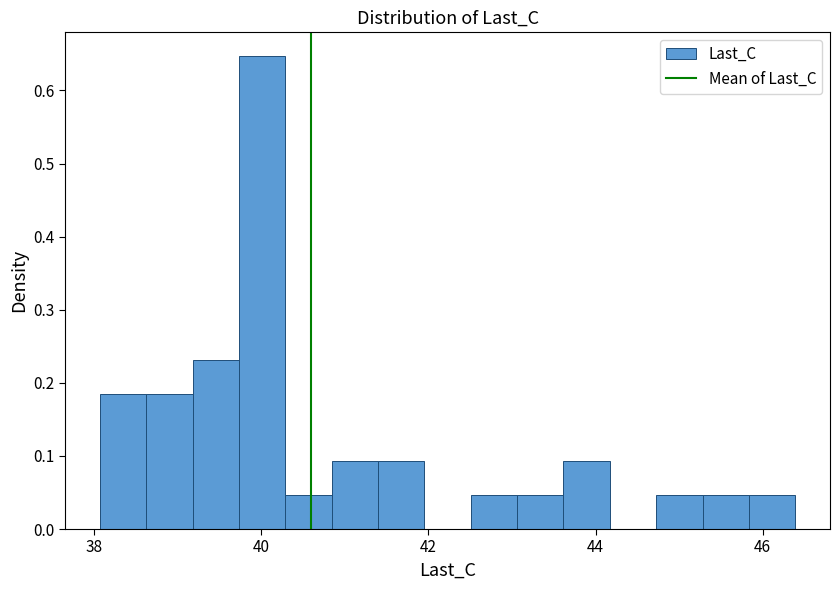

Around what value on the x-axis is the tallest bar? Give the approximate position of its centre, as read against the axis.

40.0